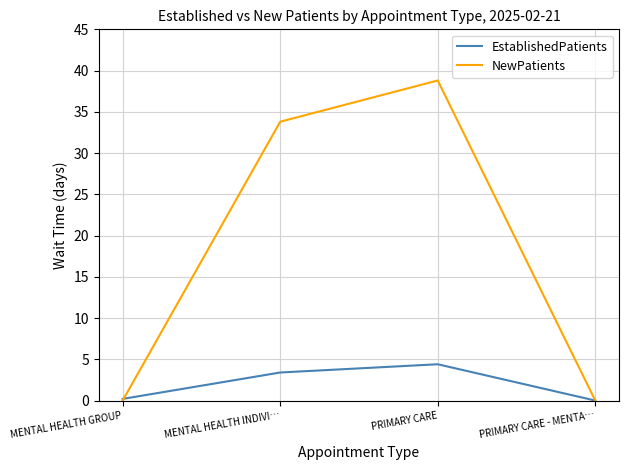

What position from the right is MENTAL HEALTH INDIVI…?

3